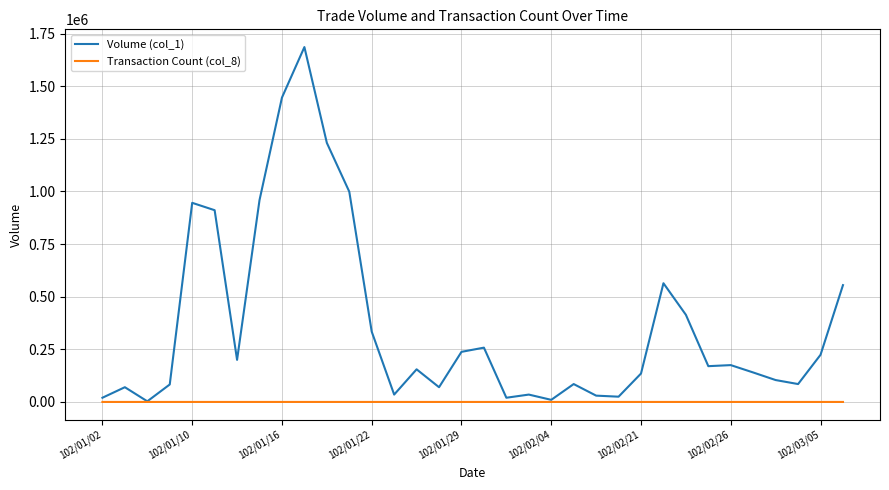

Which series has the largest range (max minus min)?

Volume (col_1)